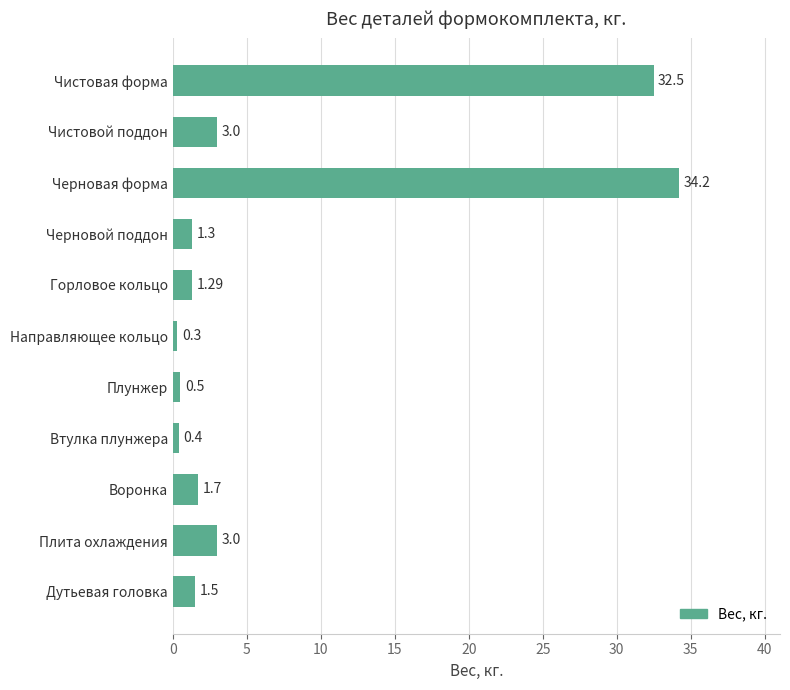

What is the average value?

7.2